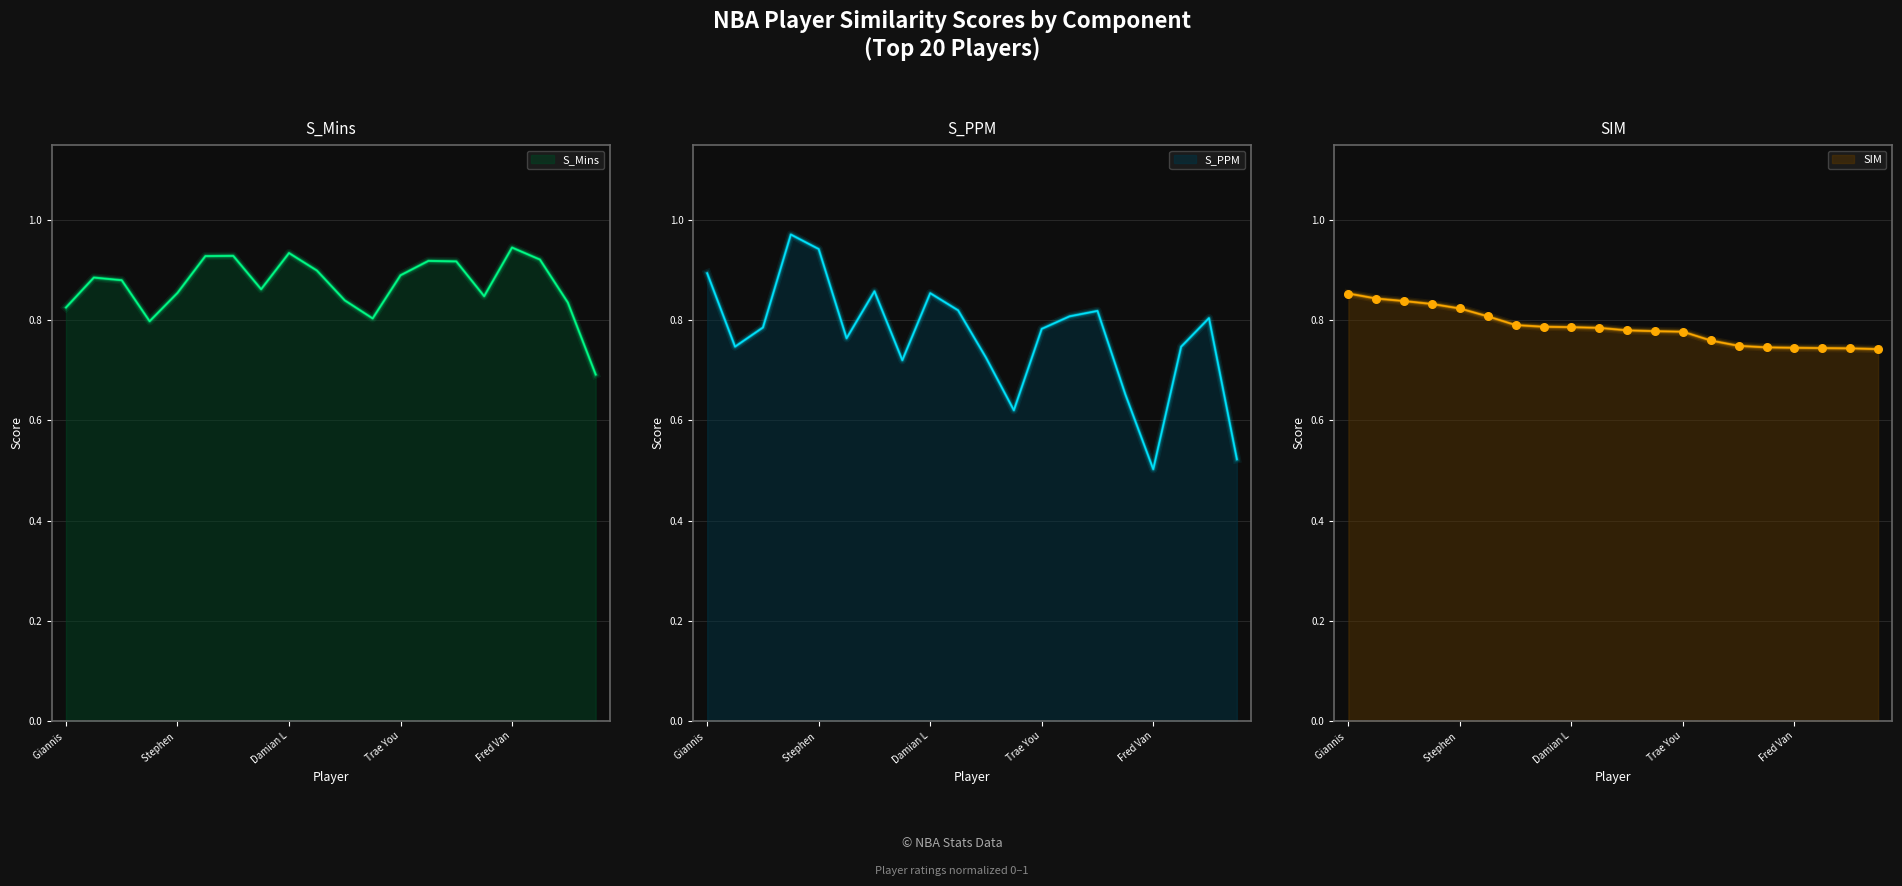

True or false: S_Mins has a value of 0.4 at Damian L.

False